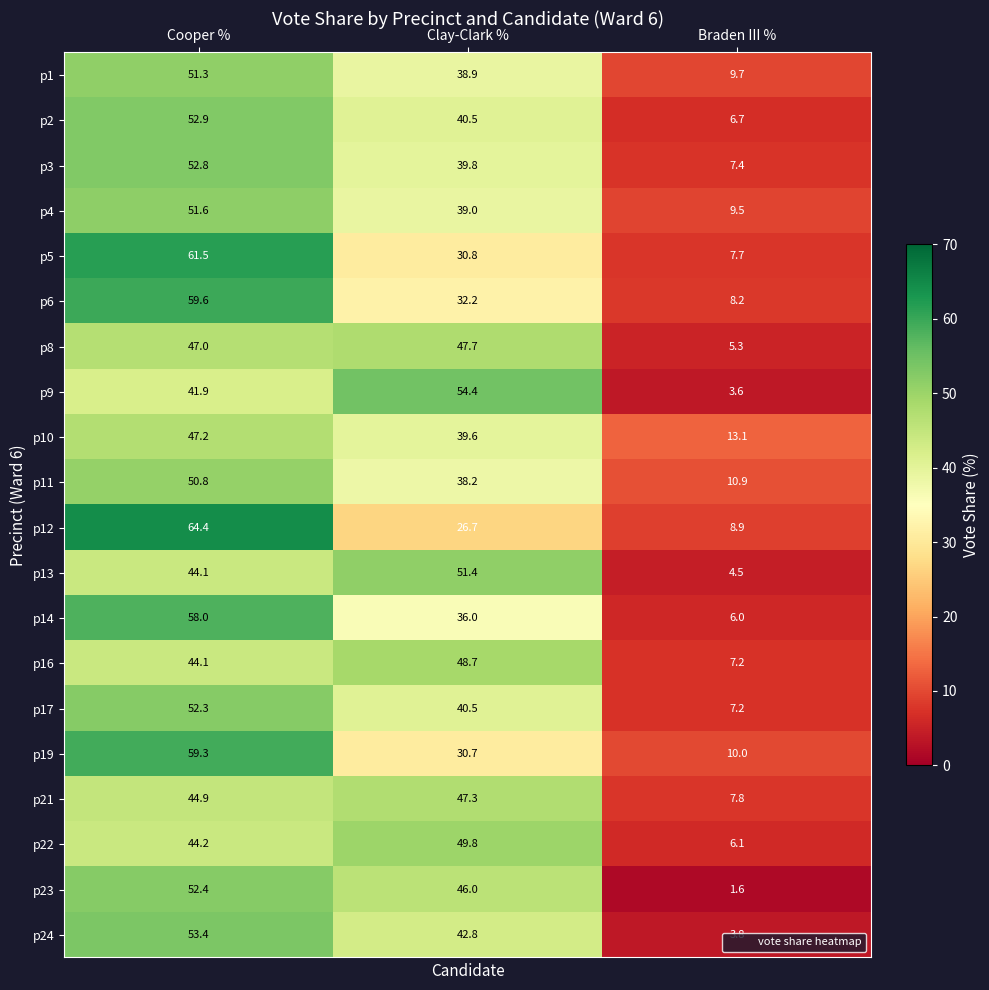

At how many categories does at least one series exceed 9?

3